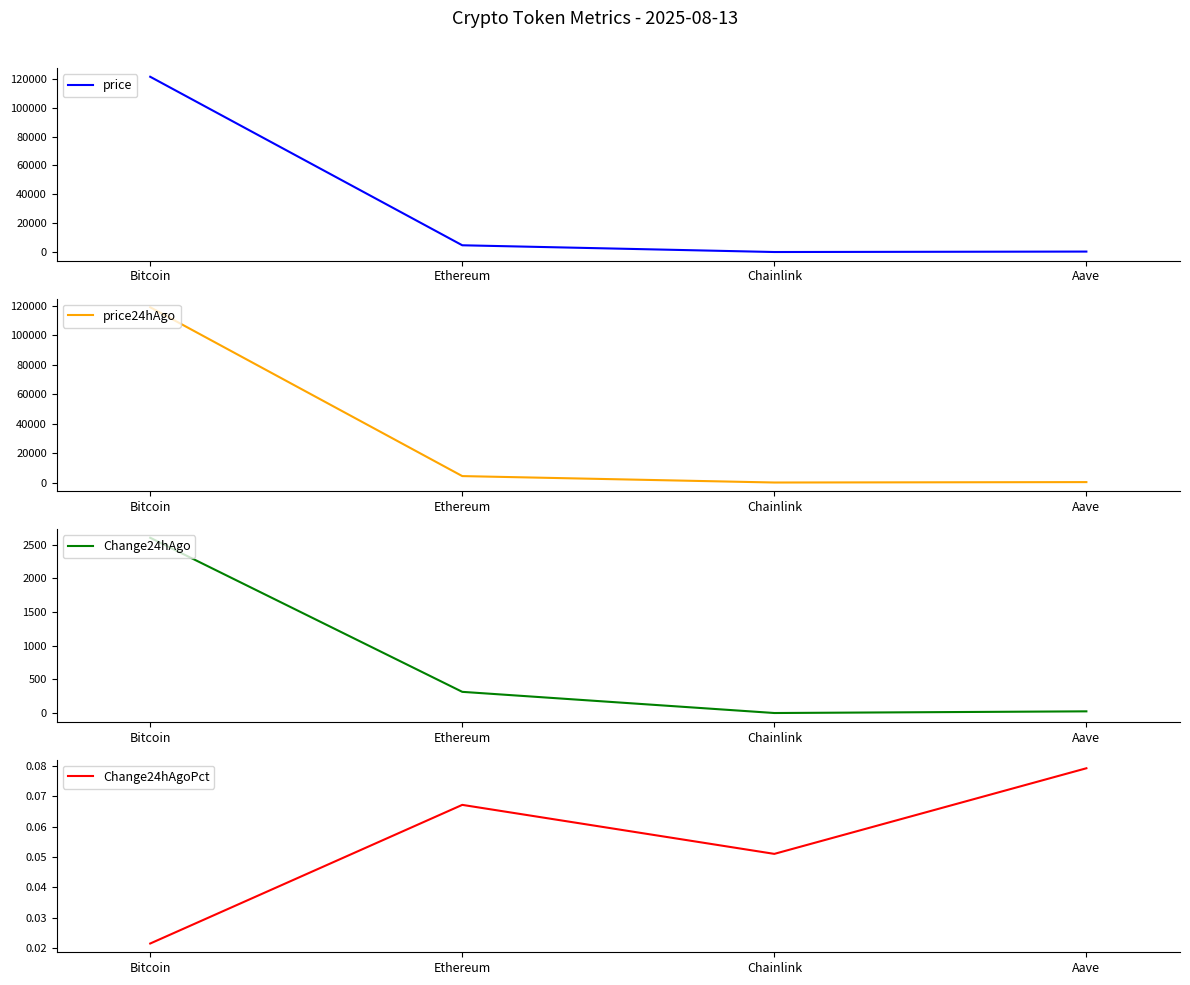

The price series shows 4696.1 at Ethereum. True or false?

True